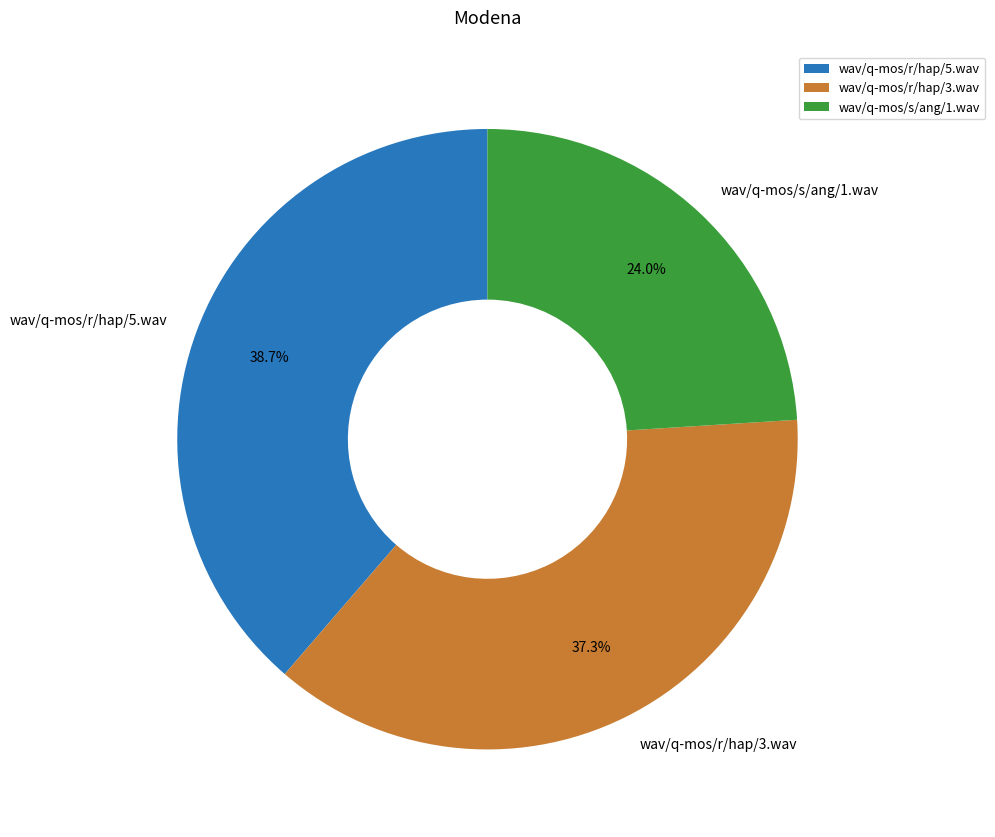

What is the smallest slice in the pie chart?

wav/q-mos/s/ang/1.wav